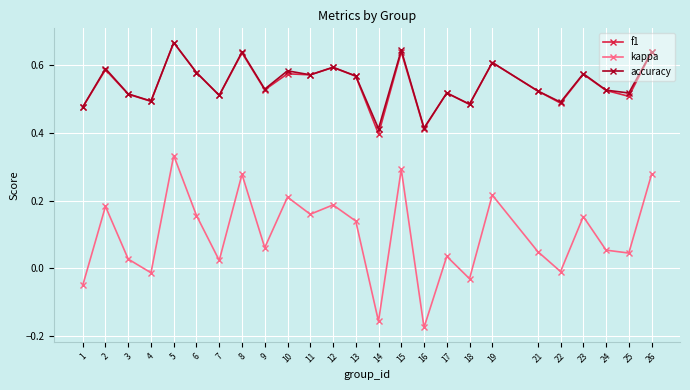

True or false: kappa and f1 cross at least once.

False